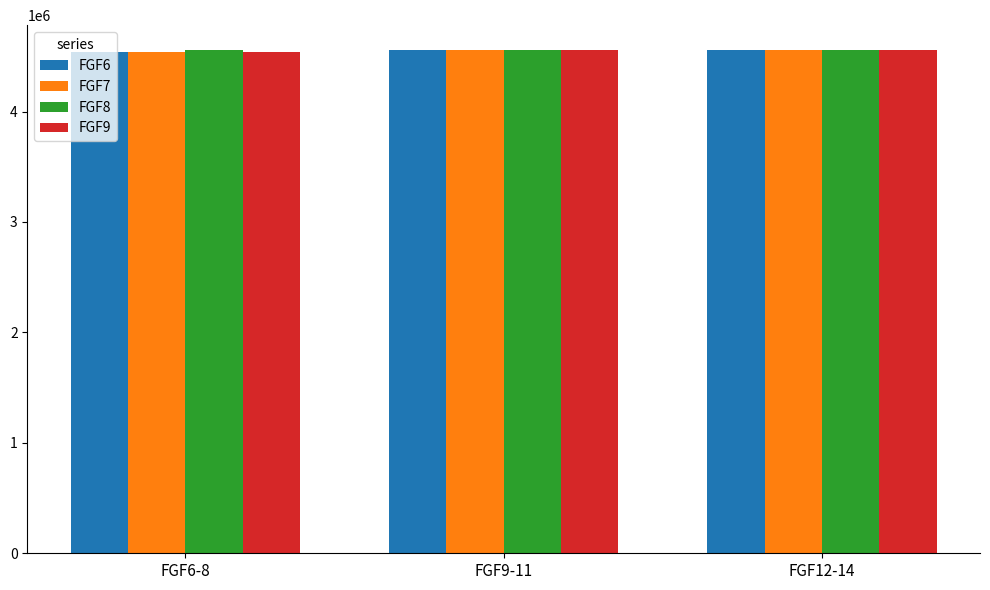

The value of FGF9 at FGF12-14 is 8104888. True or false?

False